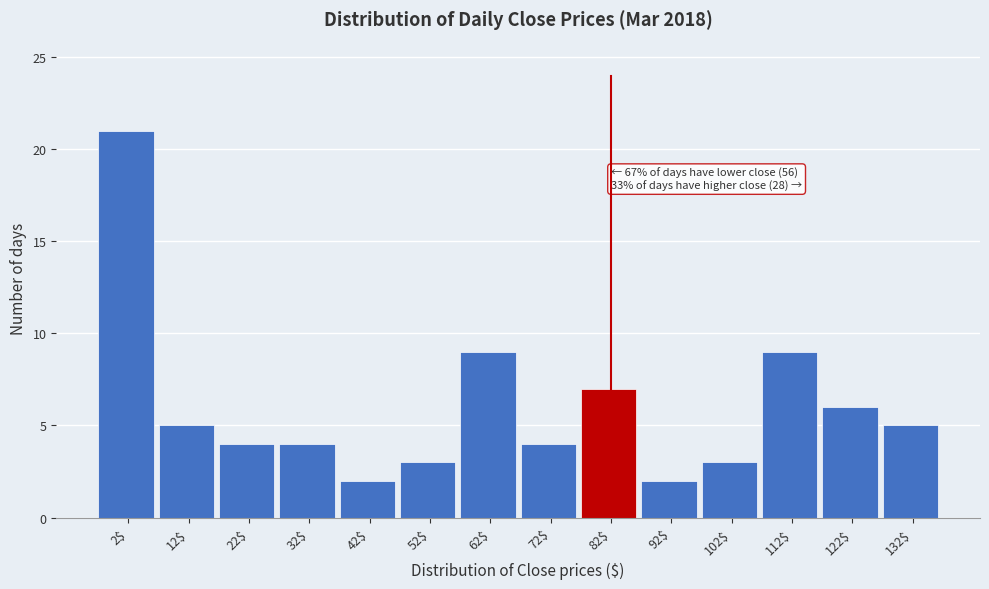

Reading left to right, transcribe all the data shown in this chart.

21	5	4	4	2	3	9	4	7	2	3	9	6	5